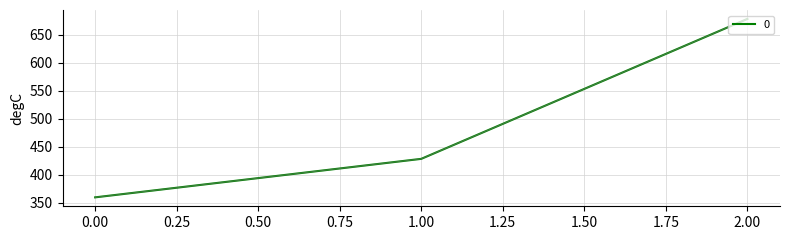

How many lines are shown in the chart?

1